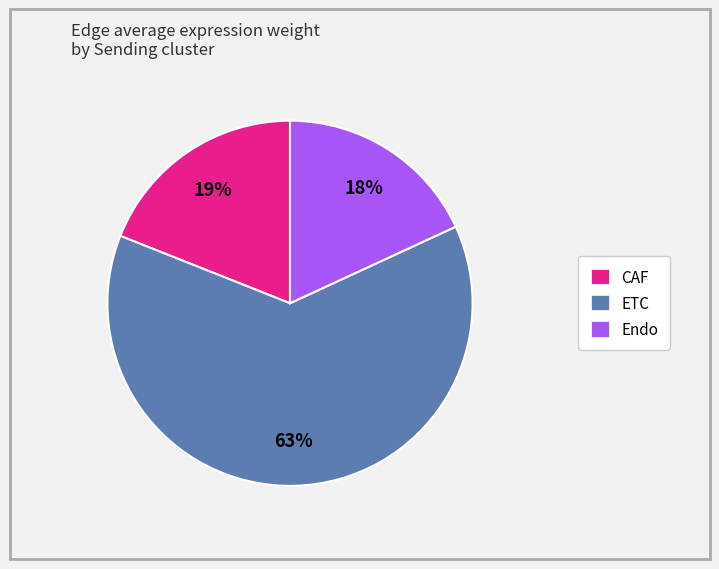

Combined, do Endo and CAF account for over 50%?

No